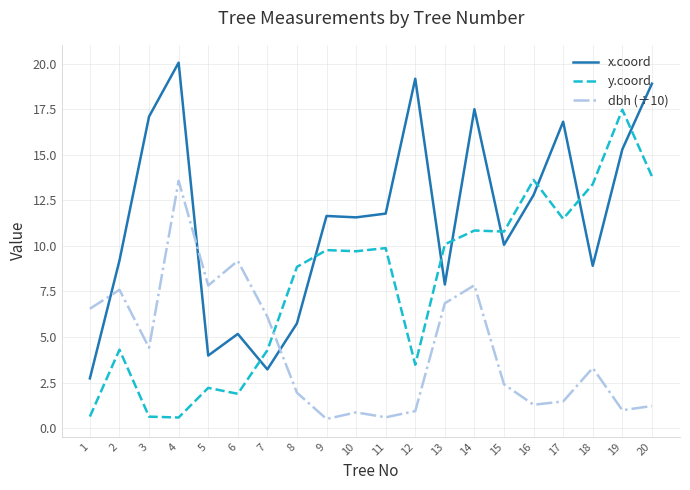

What is the difference between the second highest and minimum values in the y.coord series?

13.2